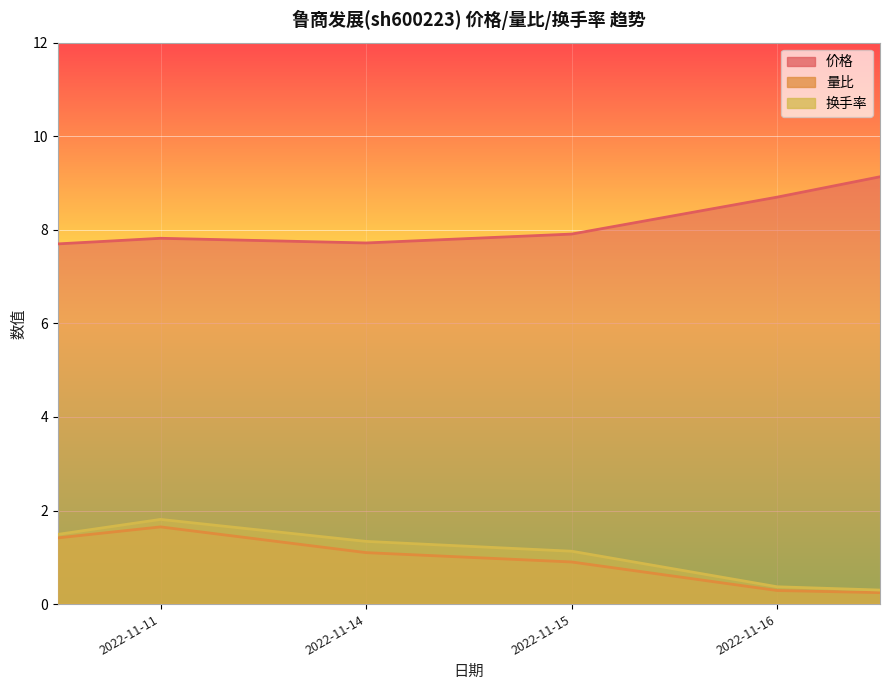

List the series in order of their peak value, highest first.

价格, 换手率, 量比